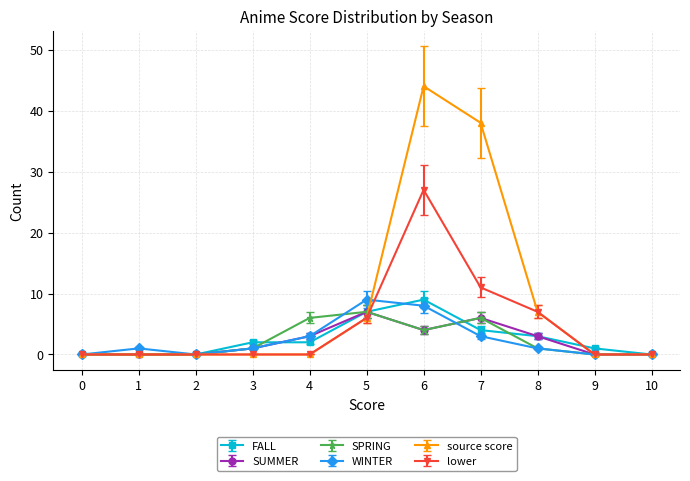

Count the WINTER values in the range 0 to 3.

9